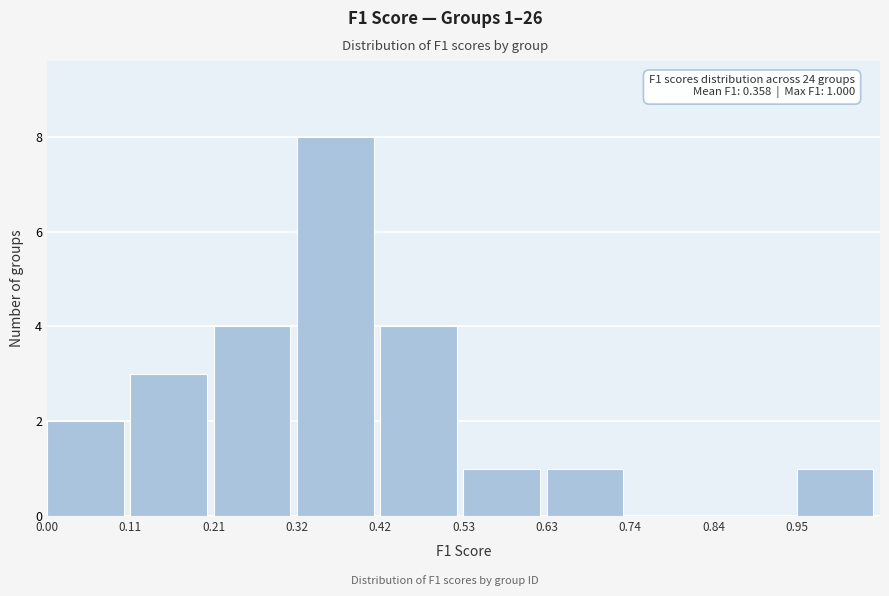

Over which range of the x-axis is the bar tallest?

0.315 to 0.420